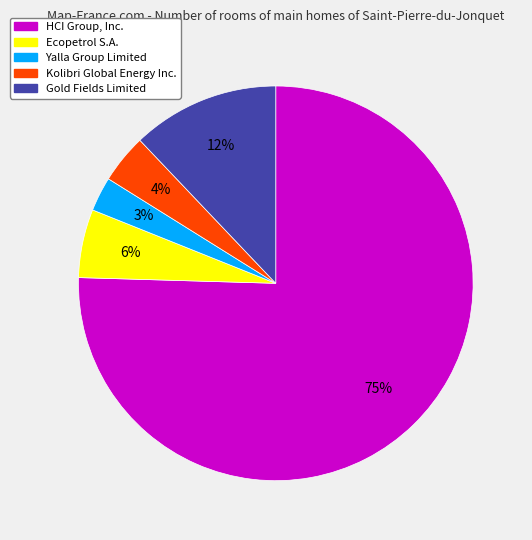

To the nearest percent, what is the average slice percentage?

20%